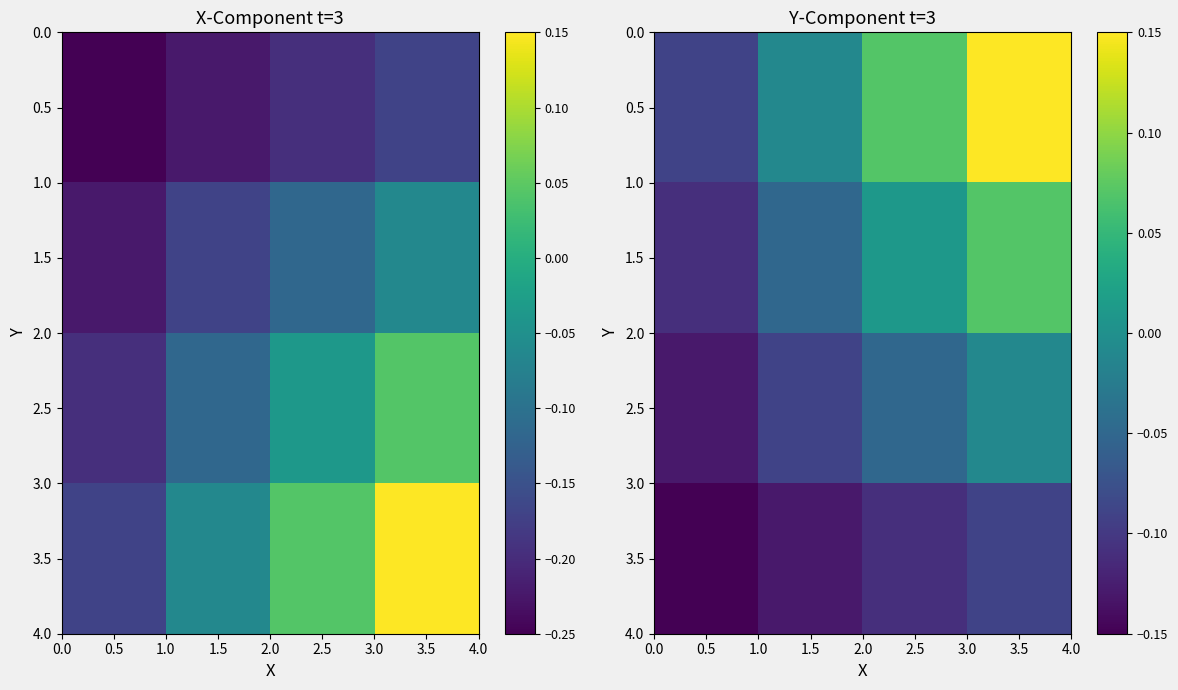

What is the difference between the maximum and second lowest values in the 2.5 series?

0.1